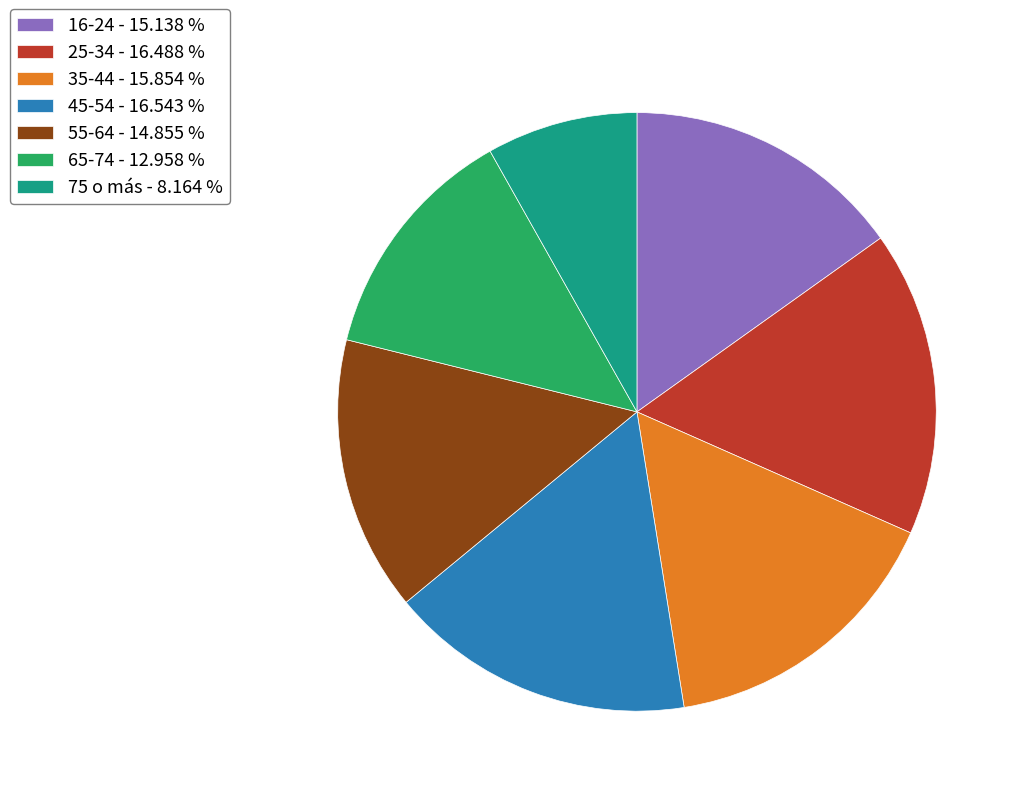

Does 65-74 - 12.958 % represent more than half of the total?

No